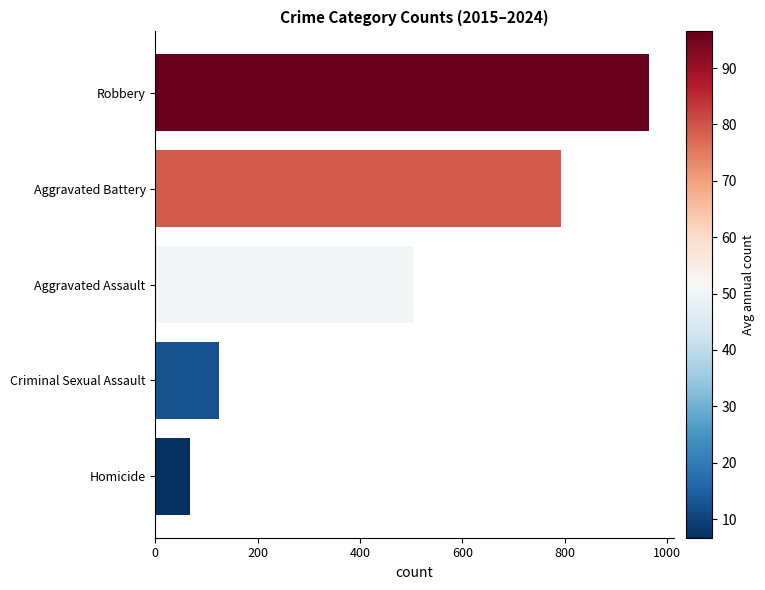

Reading left to right, extract all data points from this chart.

67	124	503	793	965